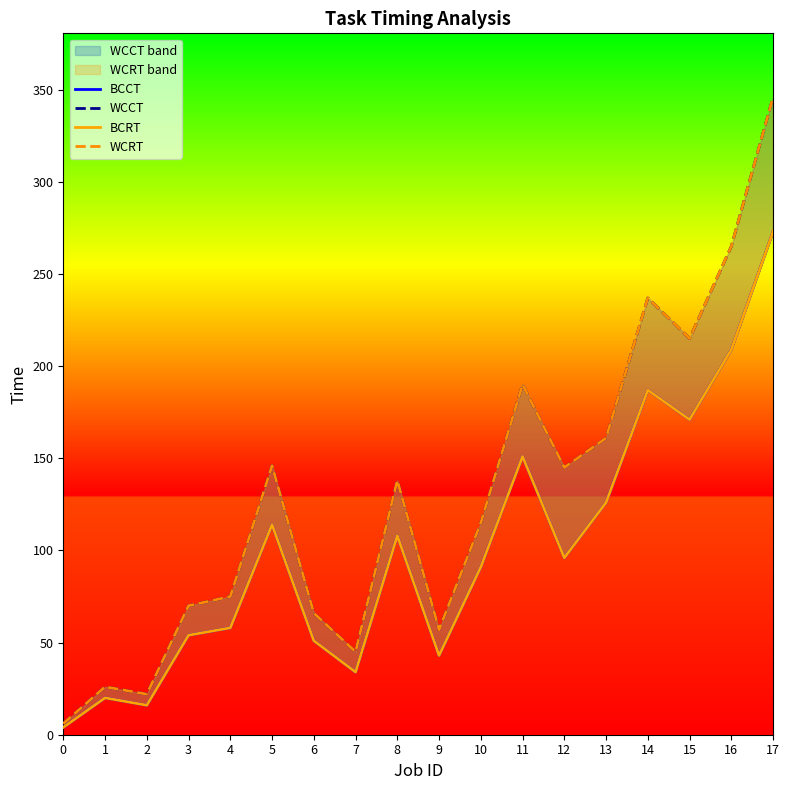

What is the sum of all WCCT values?

2325